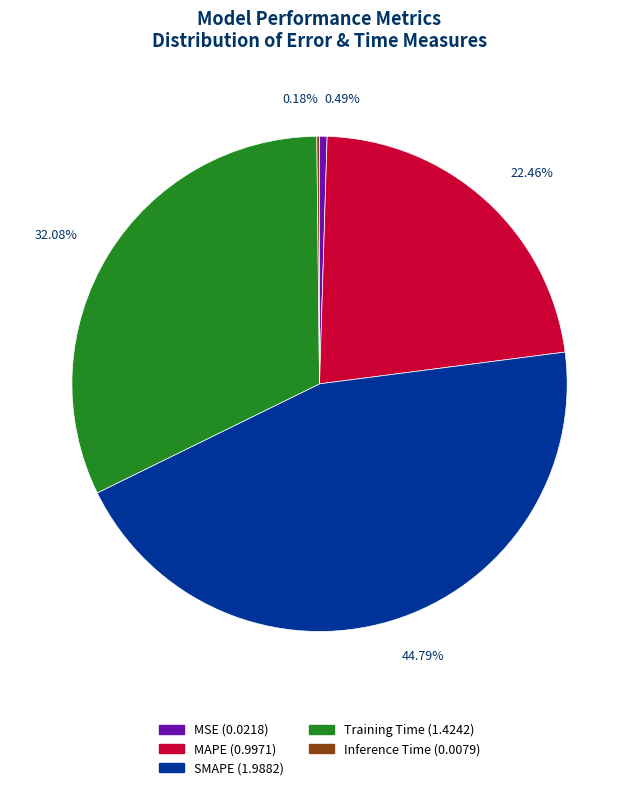

Approximately how many times larger is the value at Training Time compared to SMAPE?

0.7